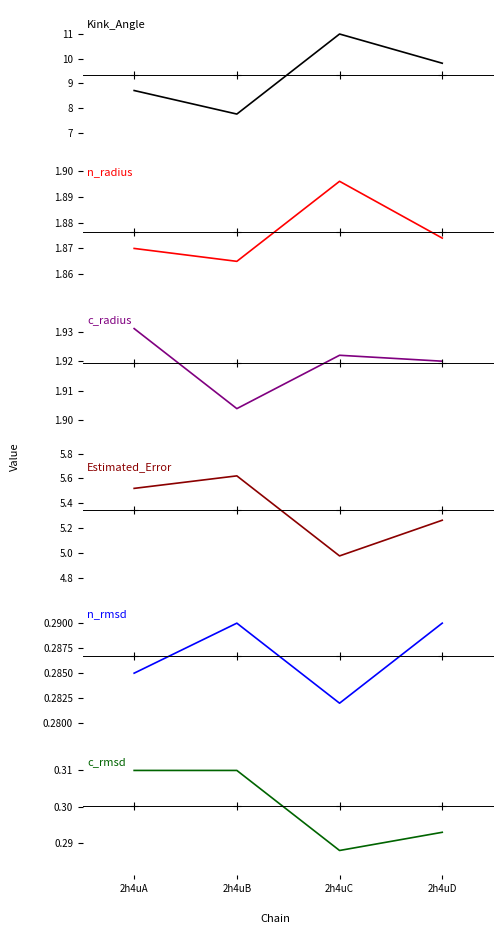

What is the value of the n_rmsd point at the 3rd from the left?

0.3